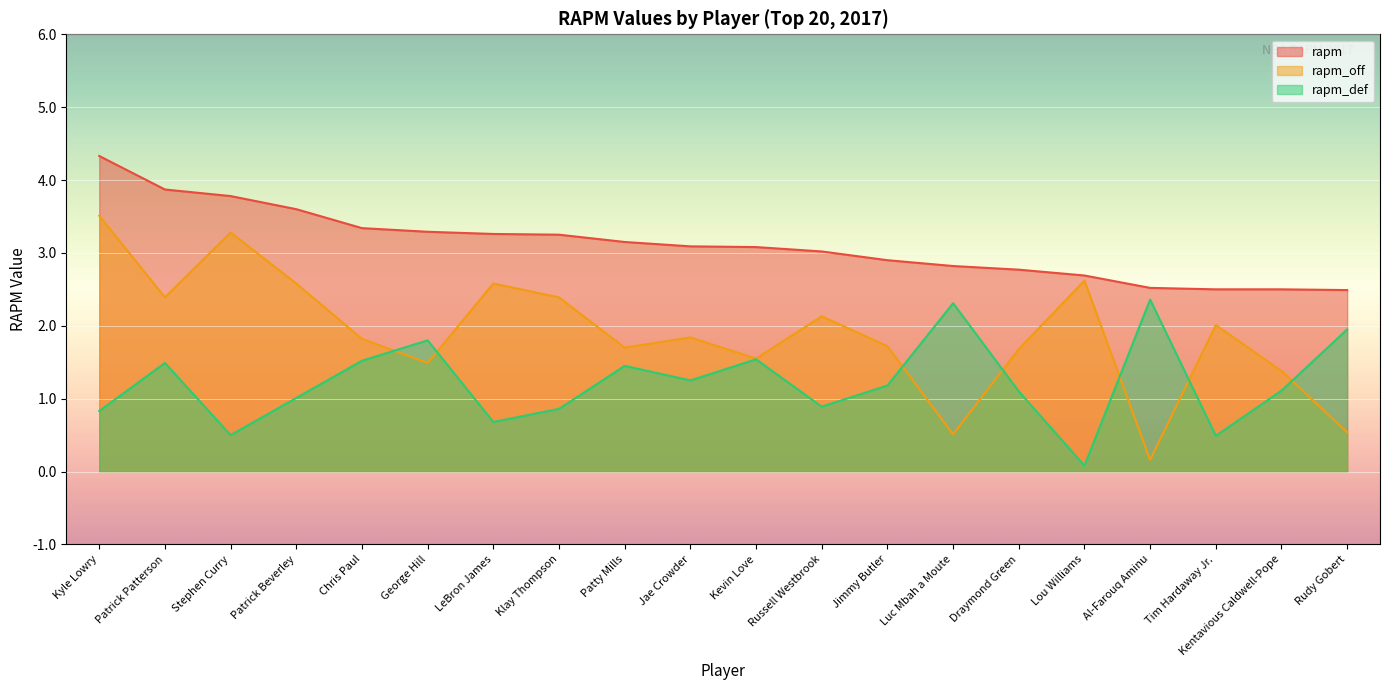

Which has a higher value, Kevin Love or Tim Hardaway Jr.?

Kevin Love